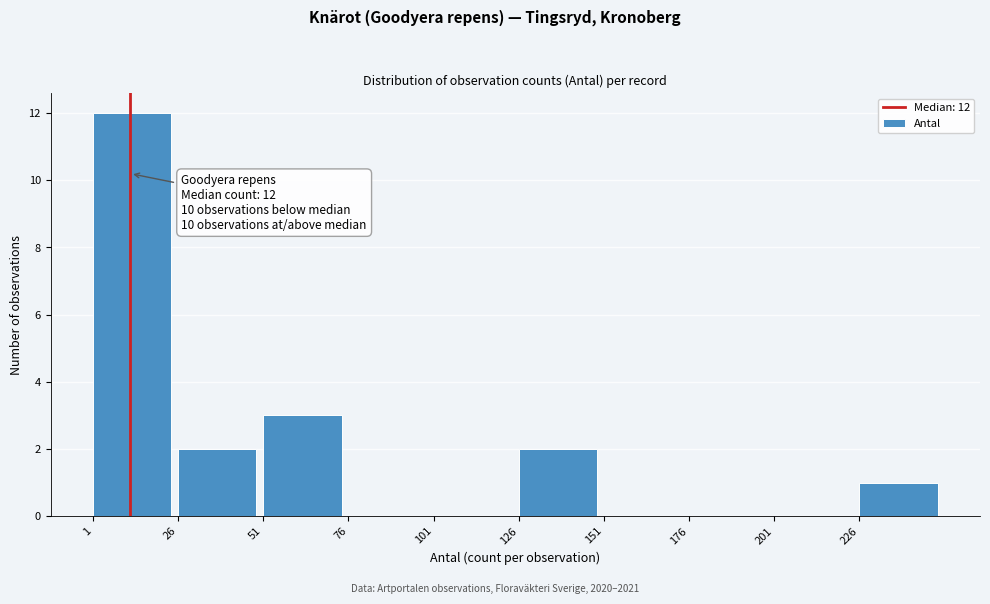

Over which range of the x-axis is the bar tallest?

1 to 26